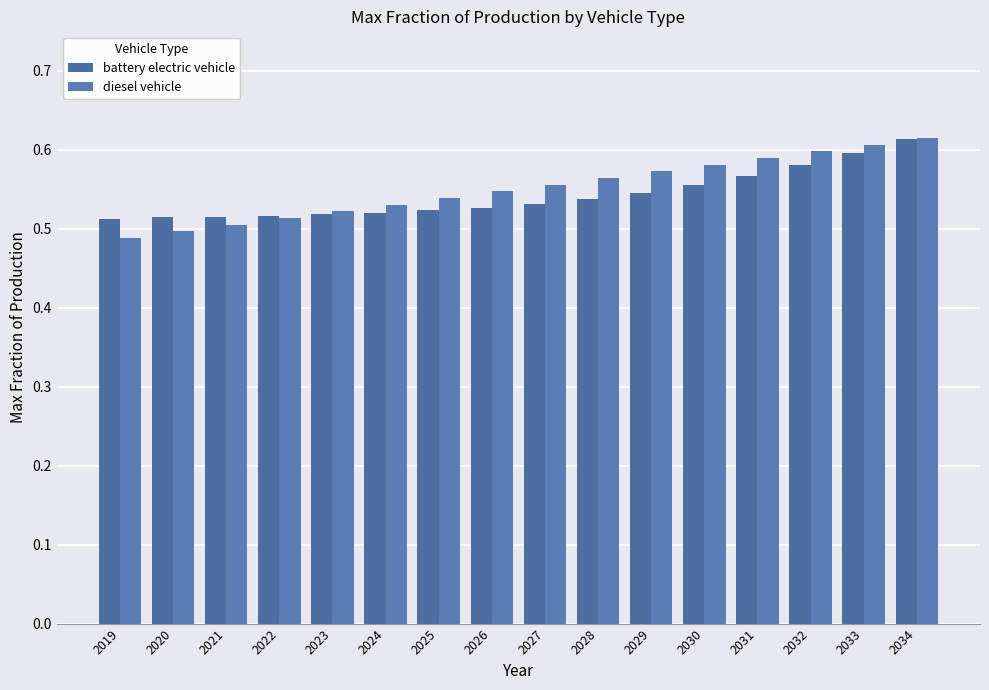

What is the smallest value displayed?

0.5